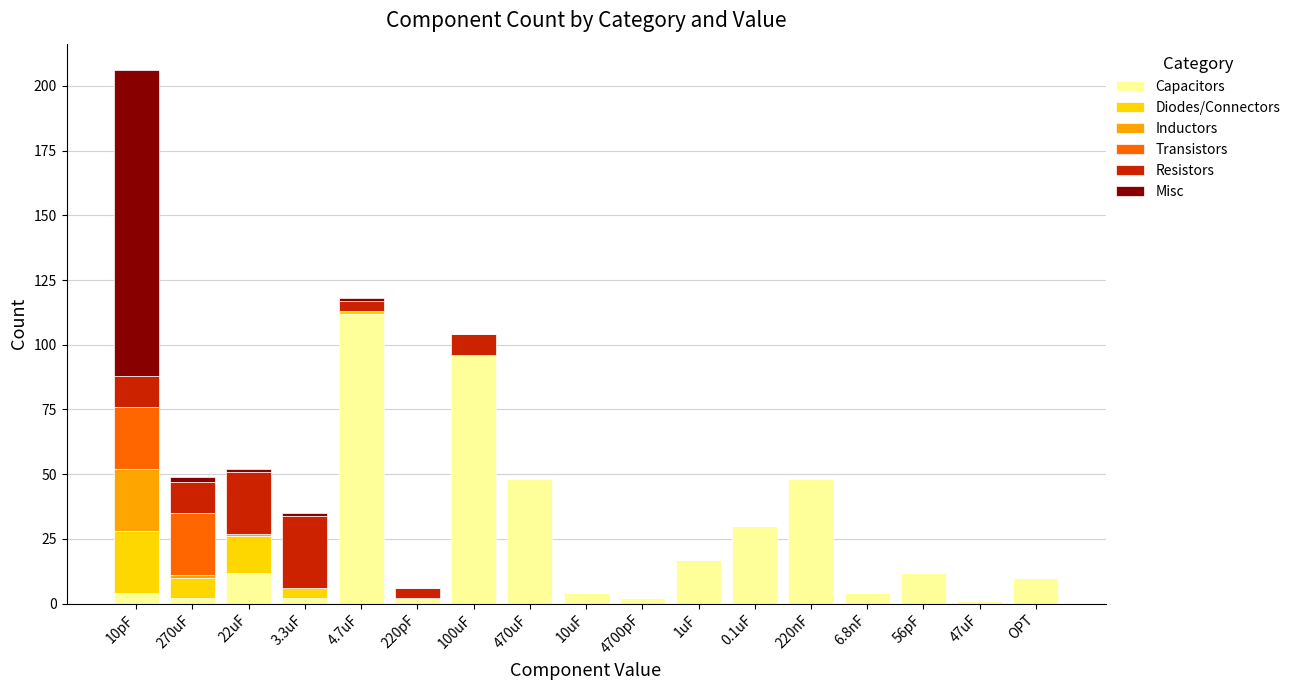

At which label does Capacitors reach its peak?

4.7uF